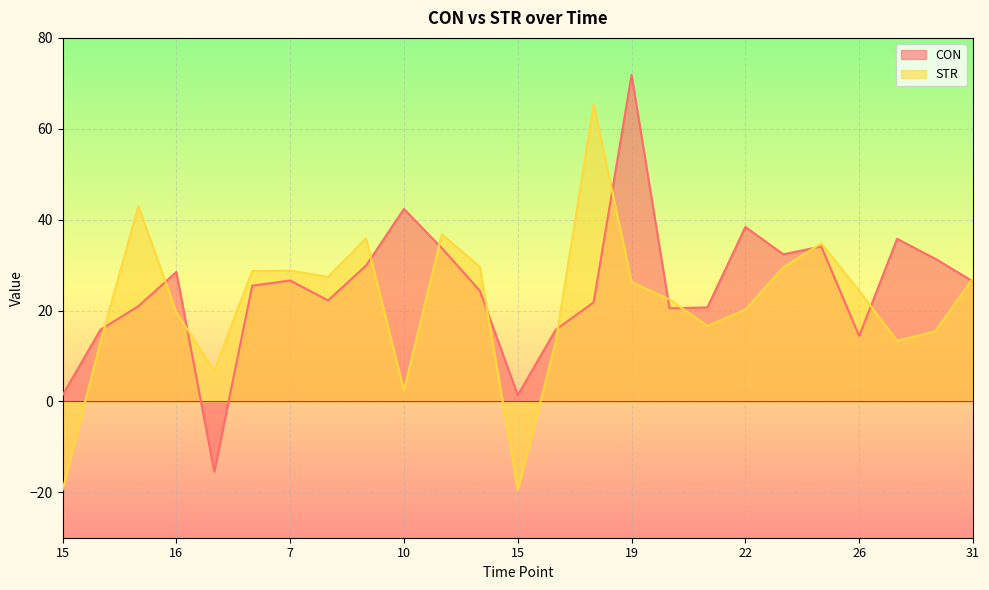

What is the value of the CON point at the 25th from the left?

26.4